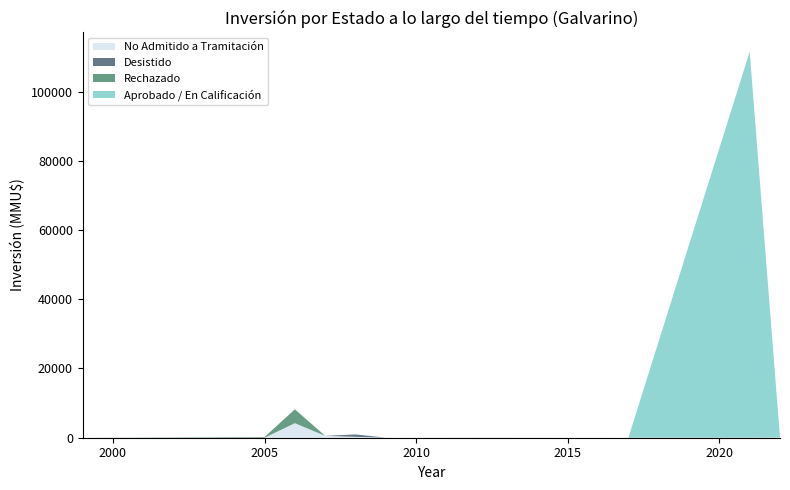

Does the chart have visible grid lines?

No